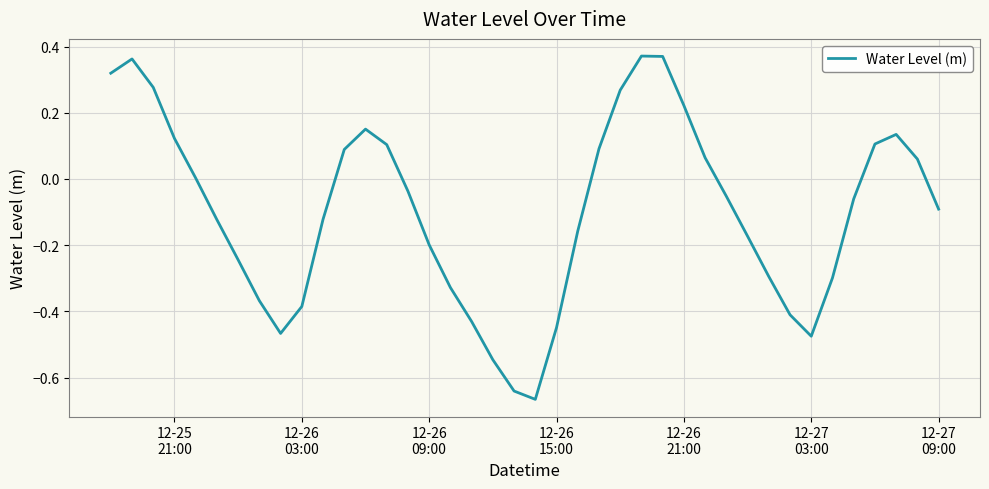

What is the difference between the maximum and minimum values?

1.0